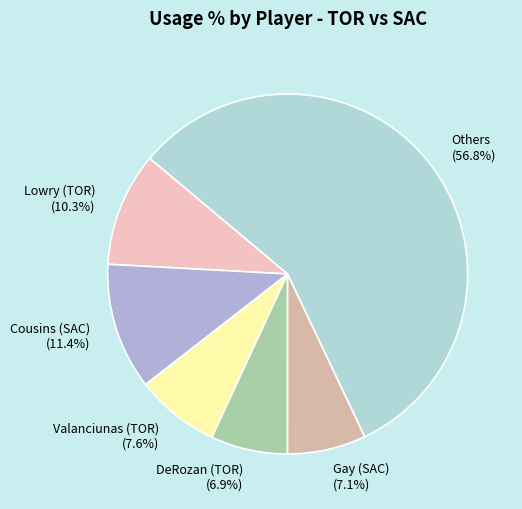

Count the number of slices in the pie.

6